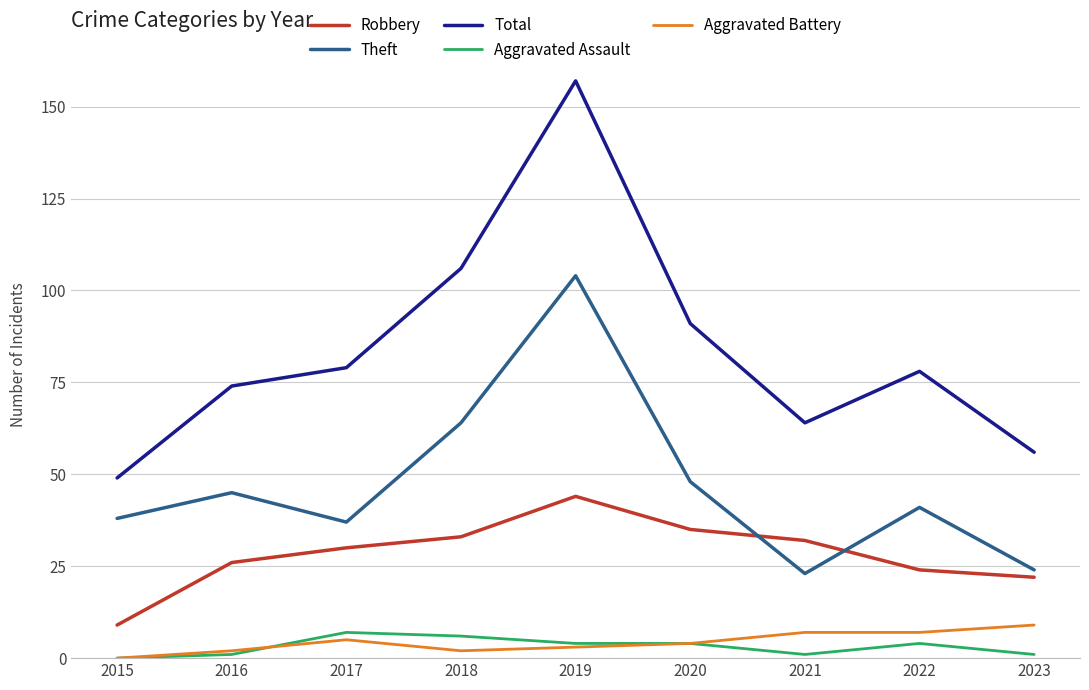

Which series has the widest spread of values?

Total